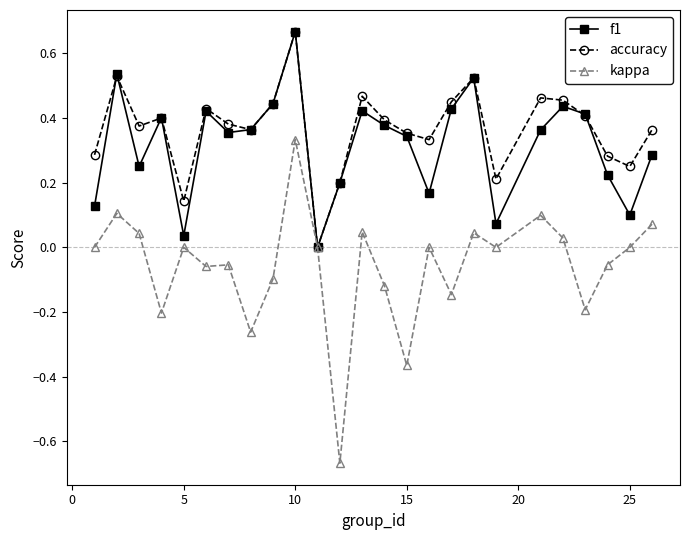

True or false: kappa has more than 2 interior local peaks.

True